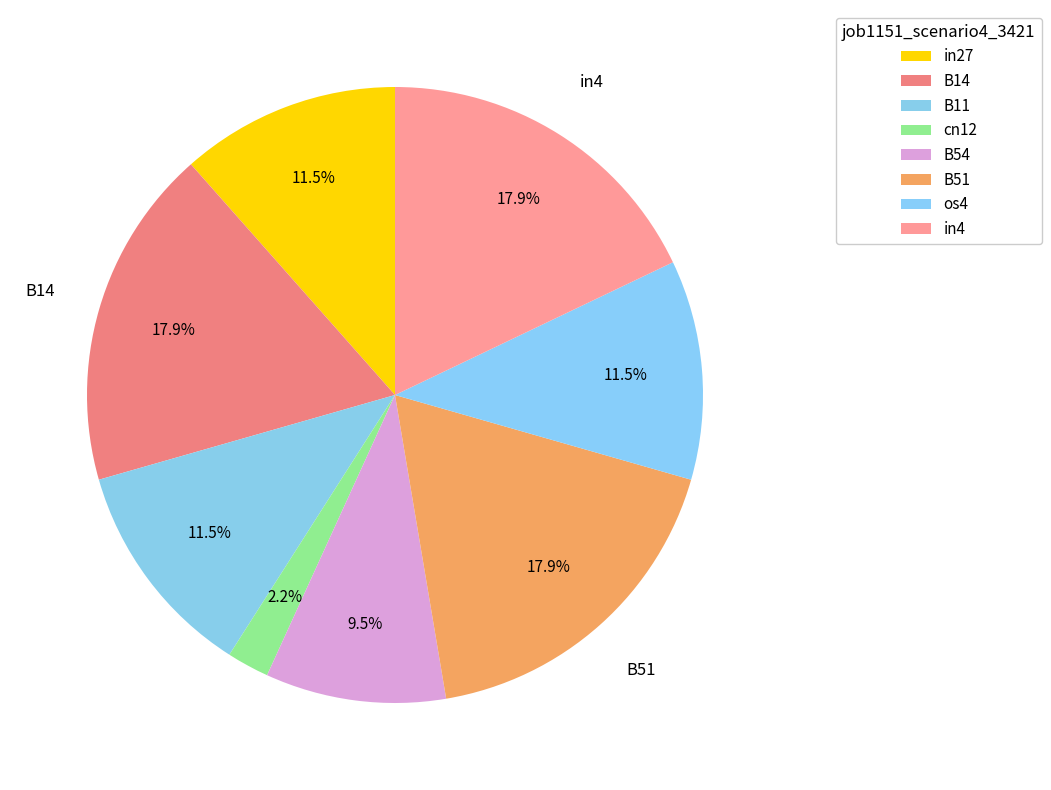

True or false: in4 accounts for 18% of the total.

True